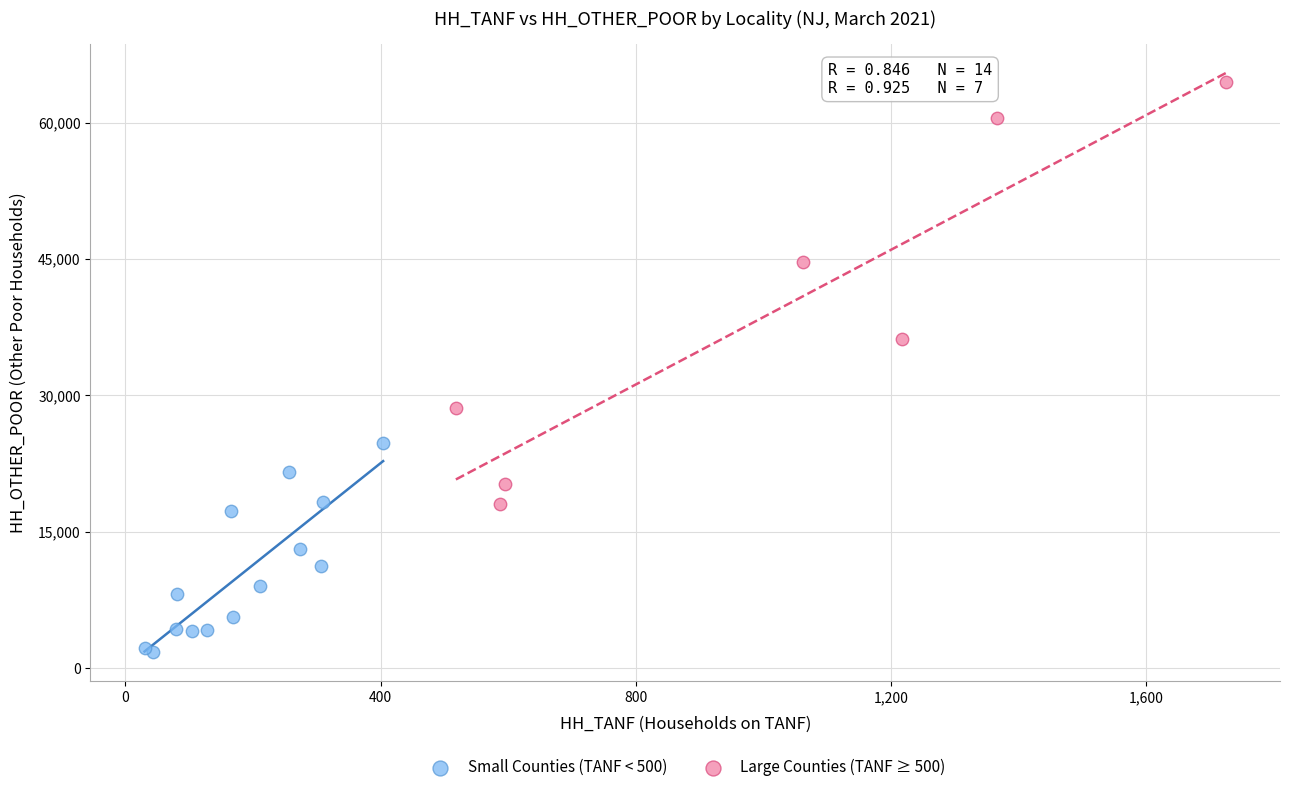

Which series has the widest spread of Y values?

Large Counties (TANF ≥ 500)